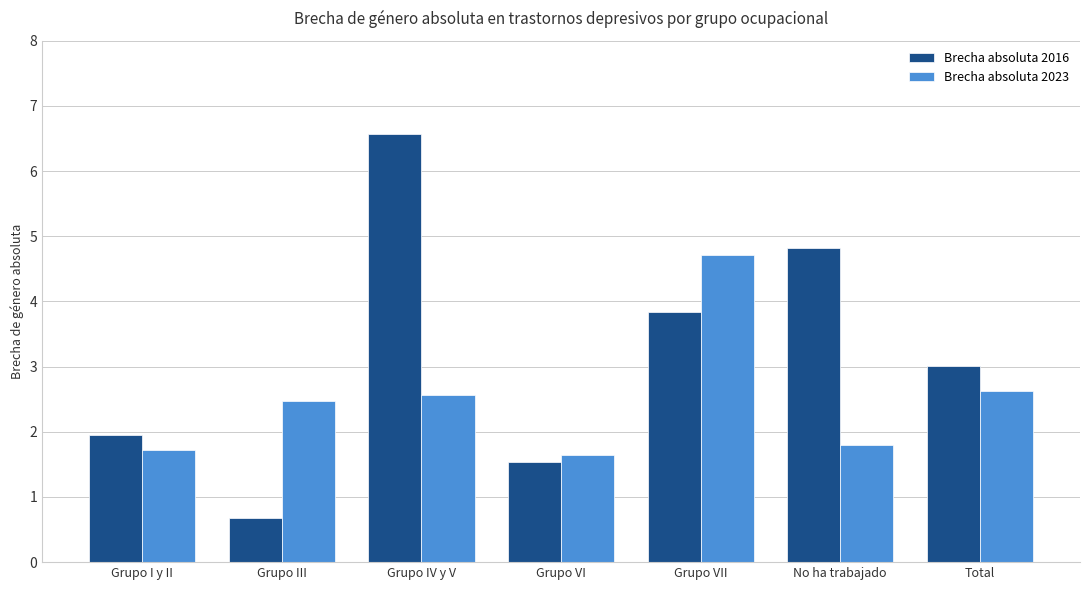

Where is Brecha absoluta 2016 nearest to the value 3?

Total